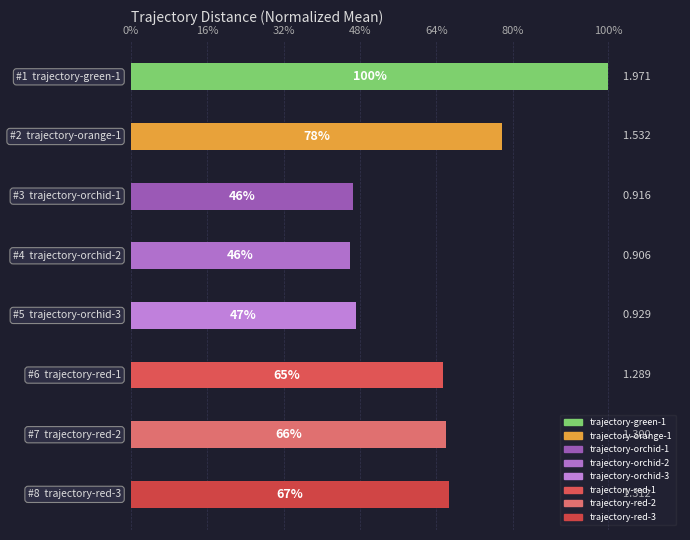

What is the difference between the maximum and minimum values?

54.0